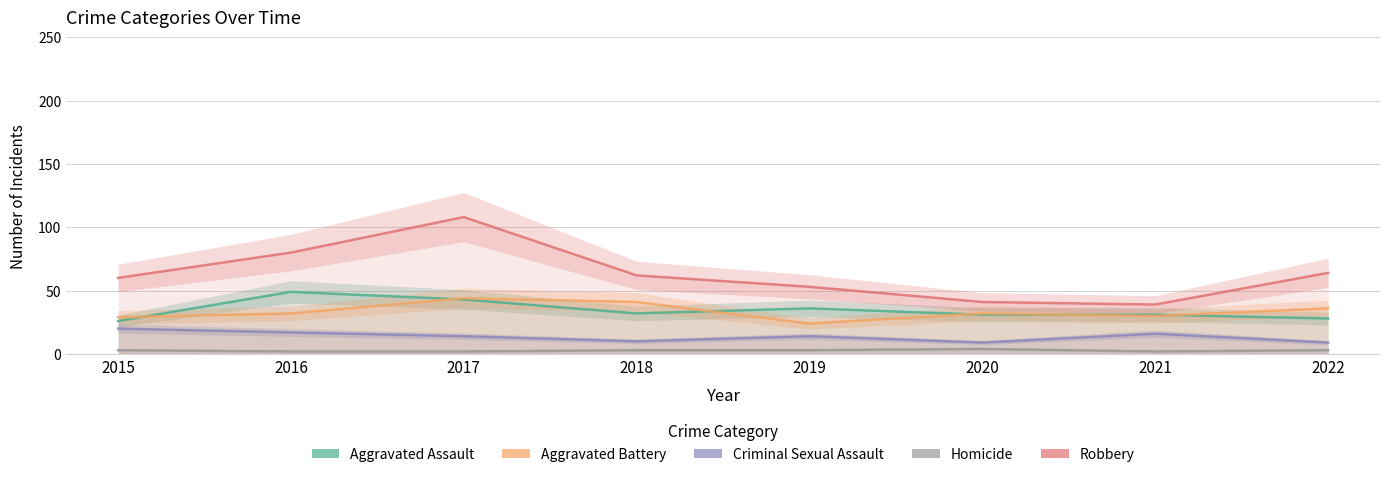

Count the number of categories in the chart.

8